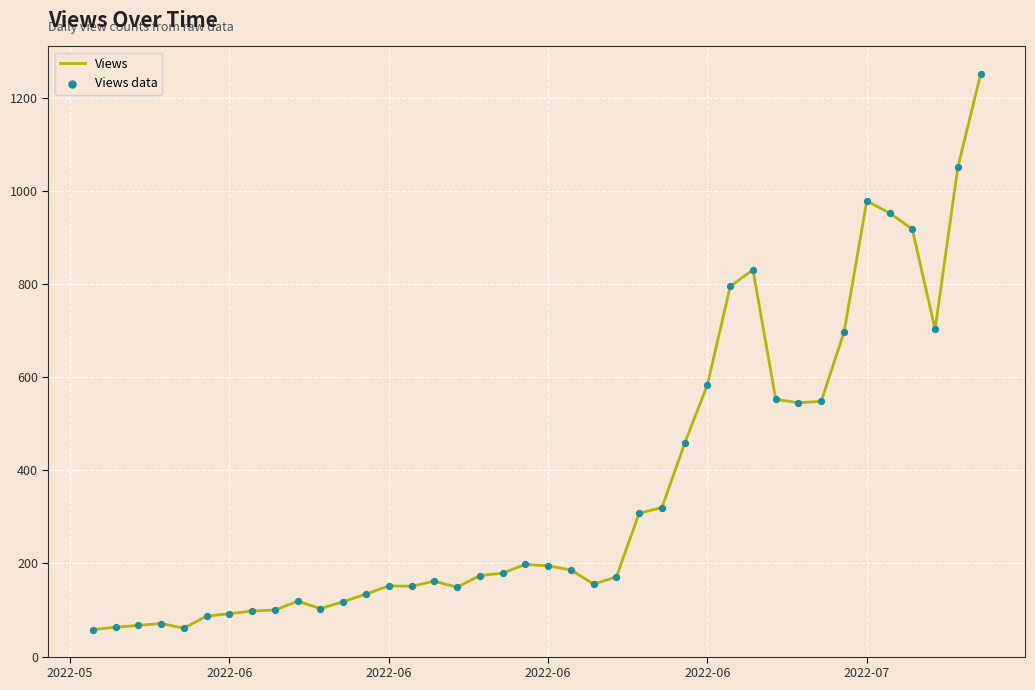

What is the smallest value displayed?

58.0